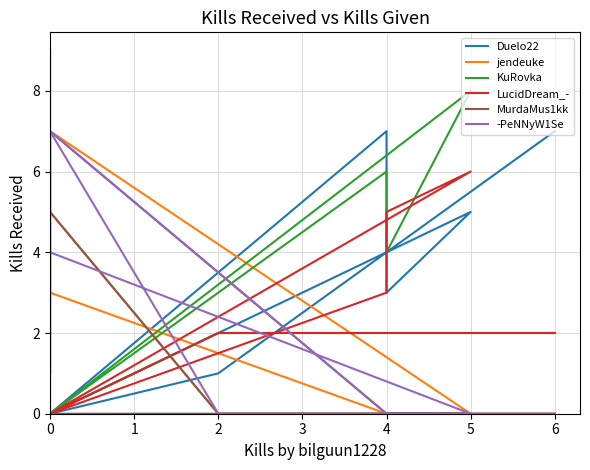

How many values in LucidDream_- are above zero?

5